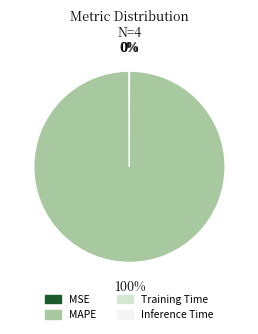

To the nearest percent, what is the average slice percentage?

25%